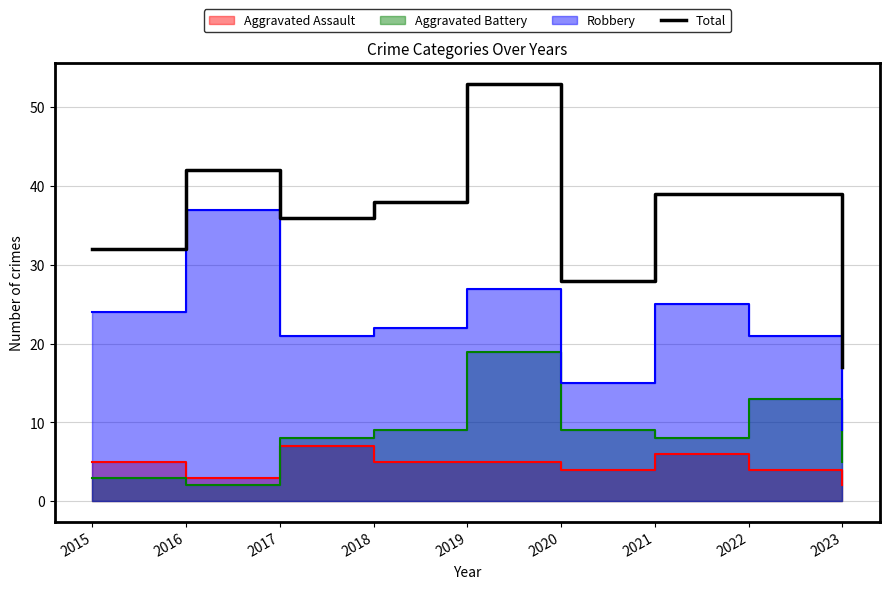

What is the average value?

36